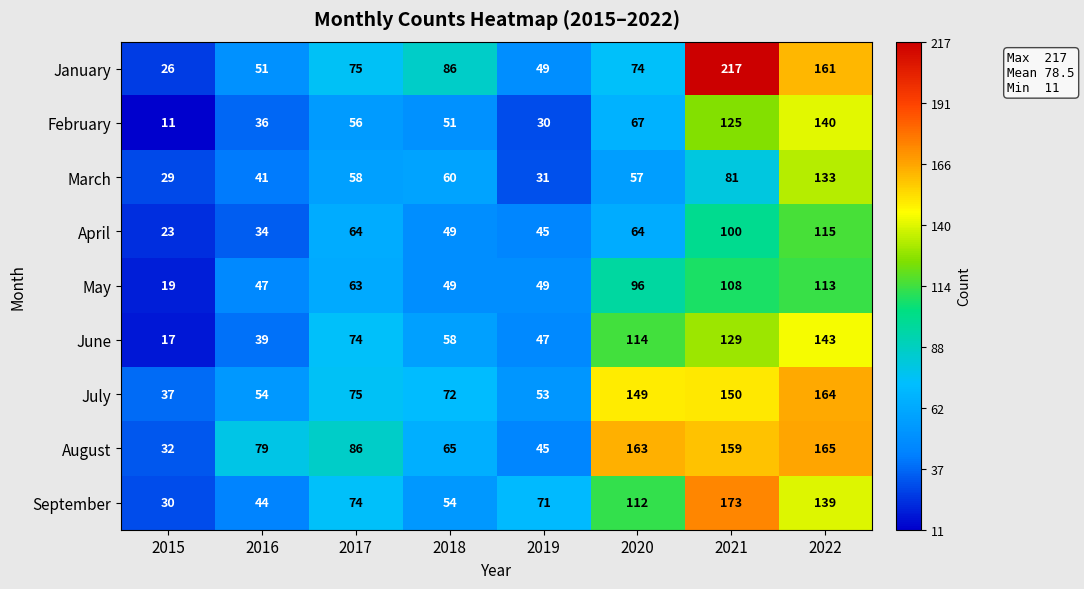

What is the difference between the maximum and minimum values in the June series?

126